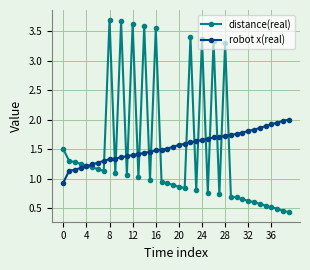

Rank the series by their average value, from lowest to highest.

distance(real), robot x(real)